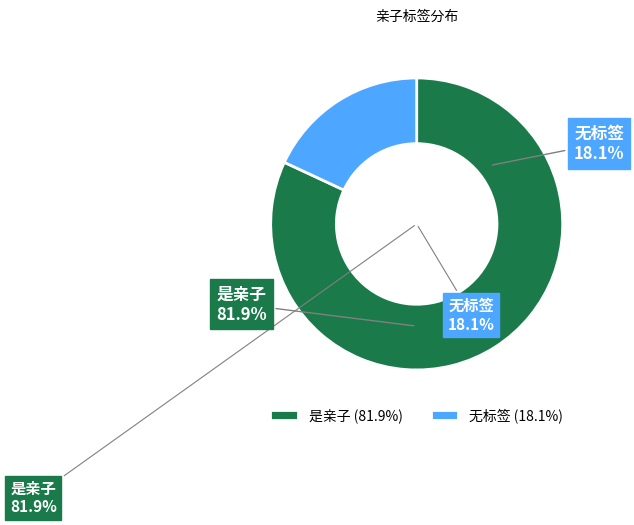

Is 是亲子 the majority of the pie?

Yes